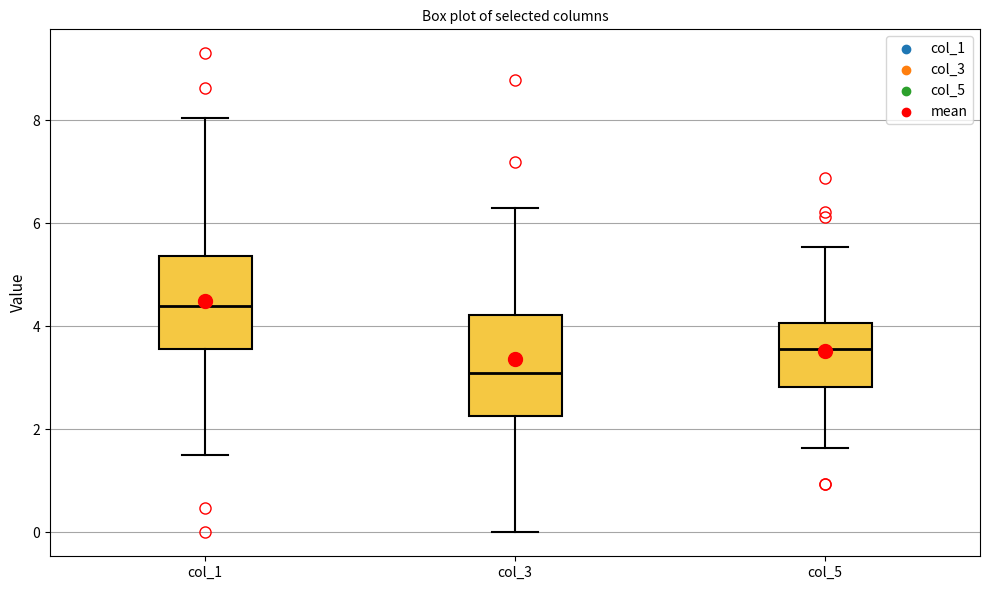

Where is the upper edge of the box for col_5 on the y-axis? The values are not printed on the chart, so give them approximately, as read against the axis.

4.0